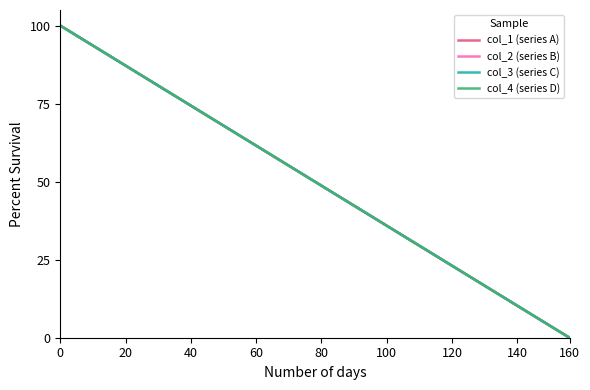

What is the difference between the maximum and second lowest values in the col_4 (series D) series?

97.4